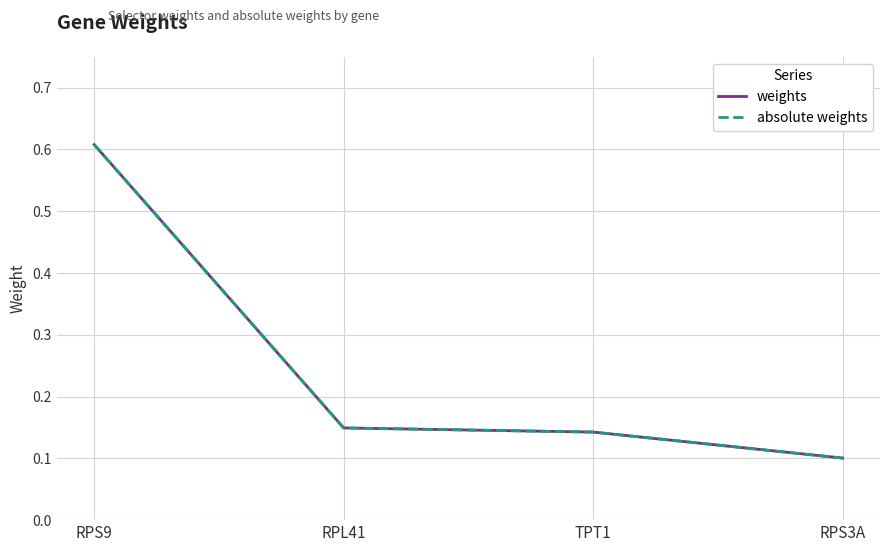

Does the chart display data point markers on the line(s)?

No